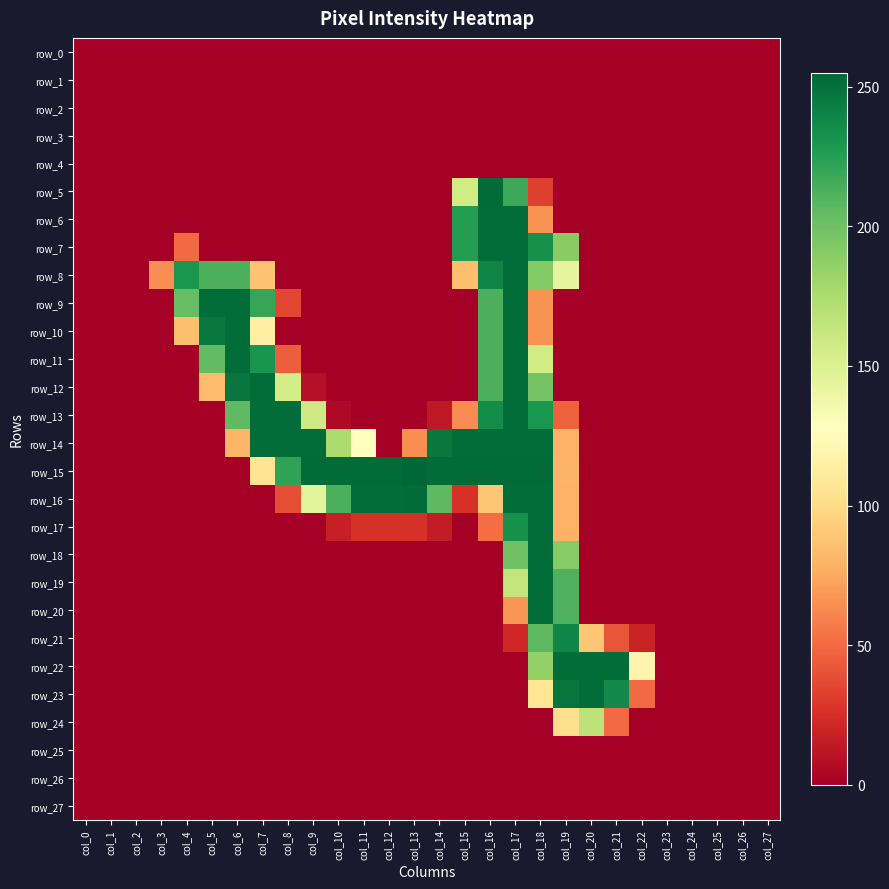

True or false: row_18 has a value of 191 at col_19.

True